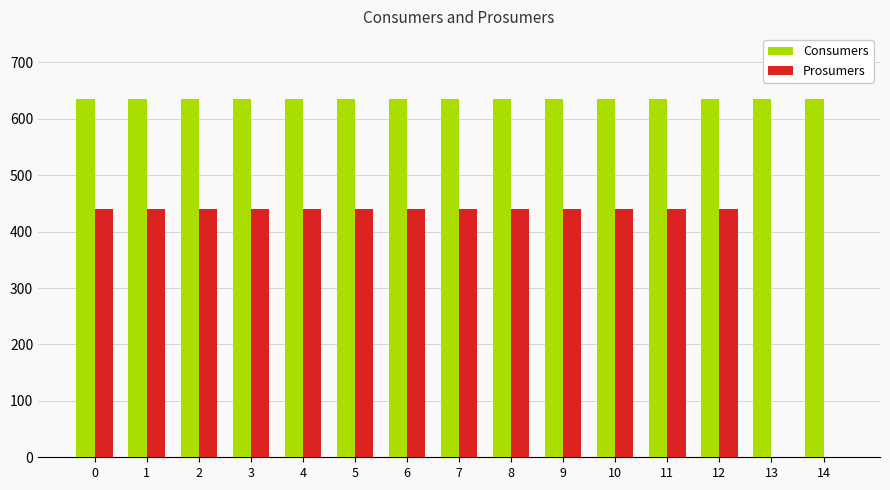

Which series has the largest total across all categories?

Consumers